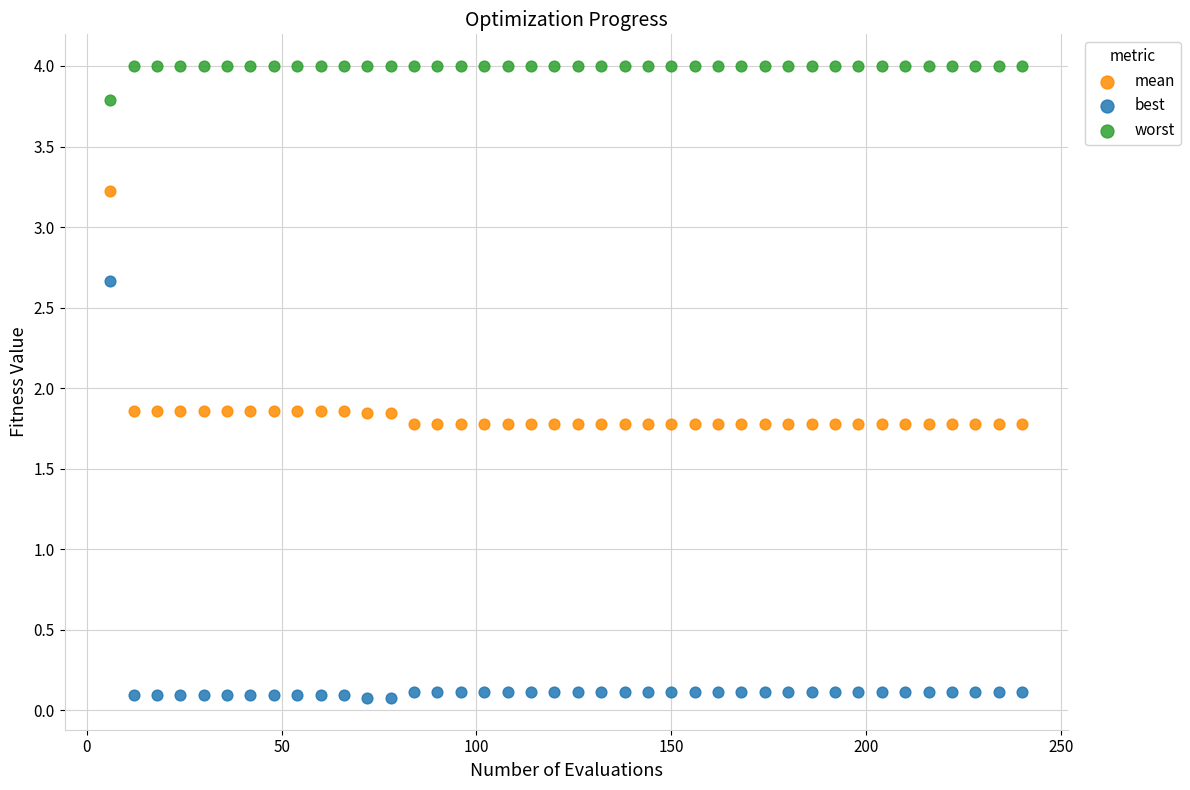

Which series reaches the minimum Y coordinate?

best